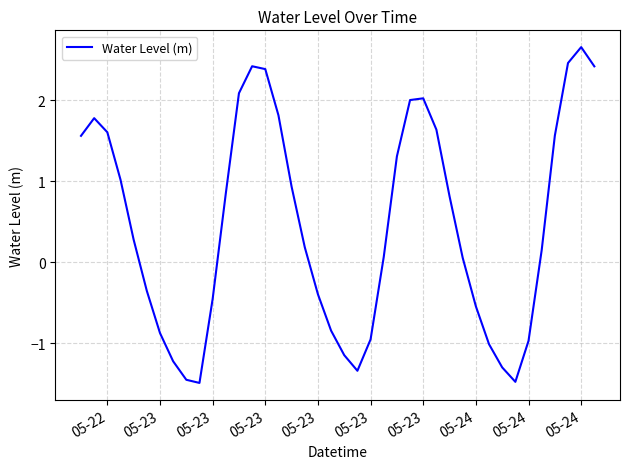

What is the difference between the maximum and minimum values?

4.1